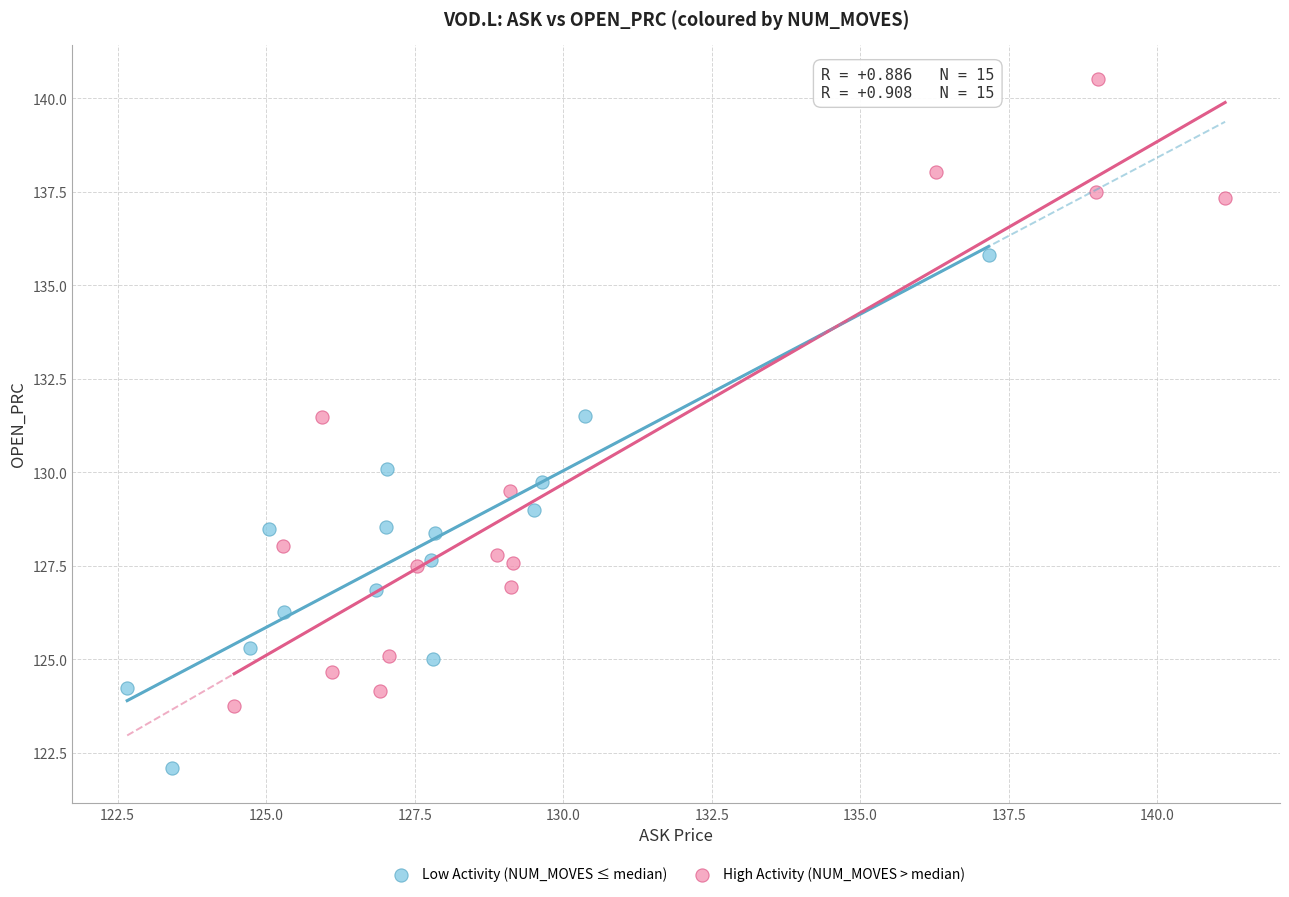

Which series contains the highest Y value?

High Activity (NUM_MOVES > median)